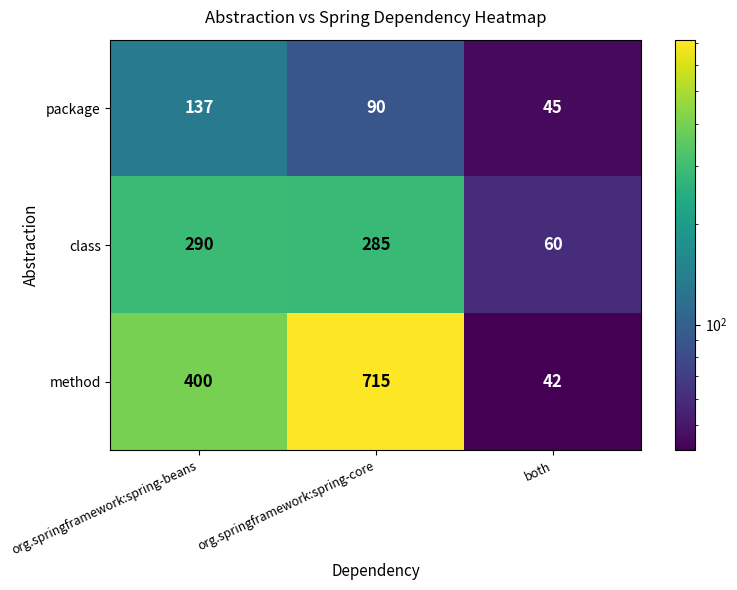

Which series has the largest range (max minus min)?

method